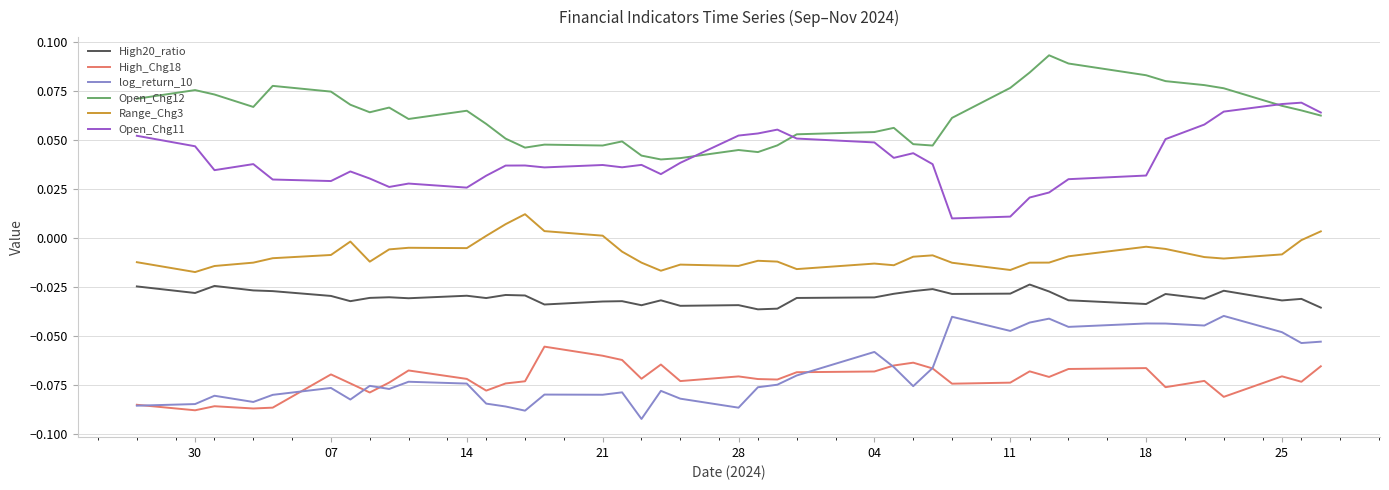

True or false: High_Chg18 and Open_Chg12 cross at least once.

False